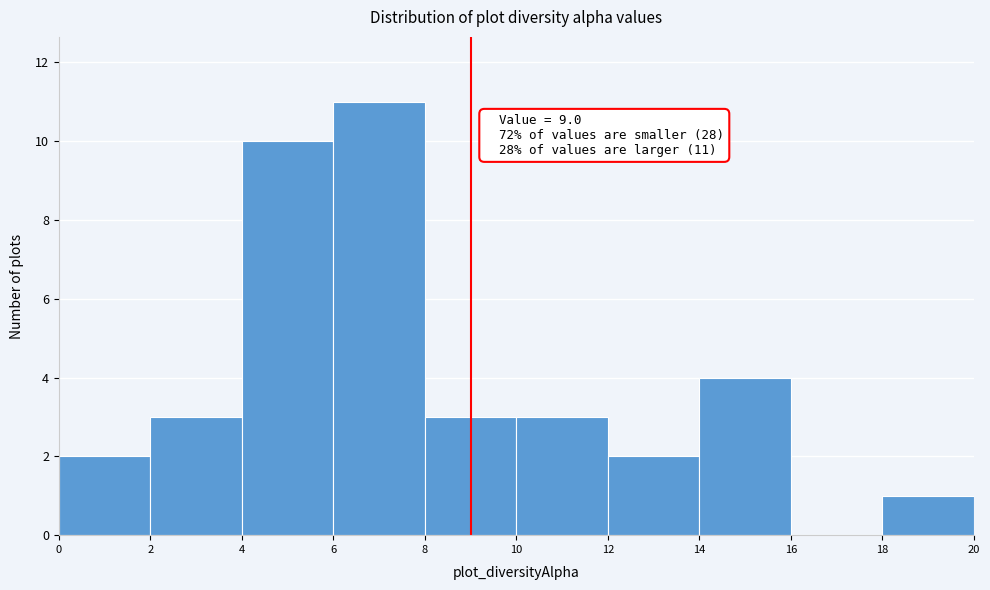

Over which range of the x-axis is the bar tallest?

6 to 8